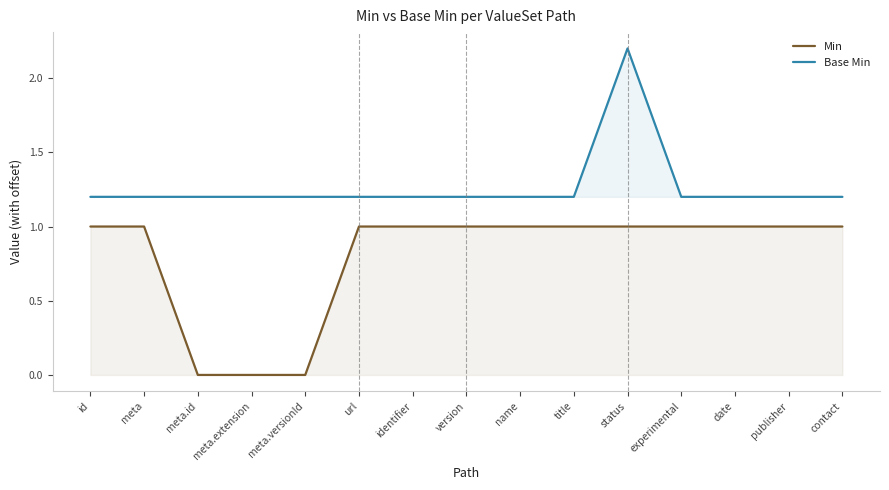

Where is Min nearest to the value 0?

meta.id